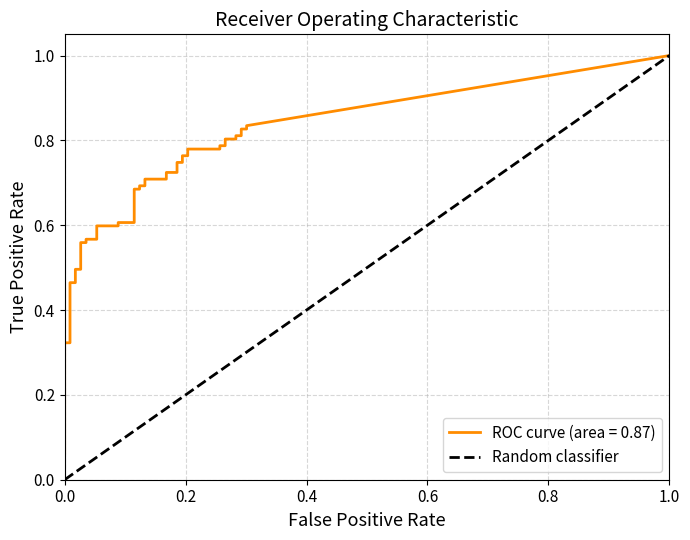

Does the chart display data point markers on the line(s)?

No